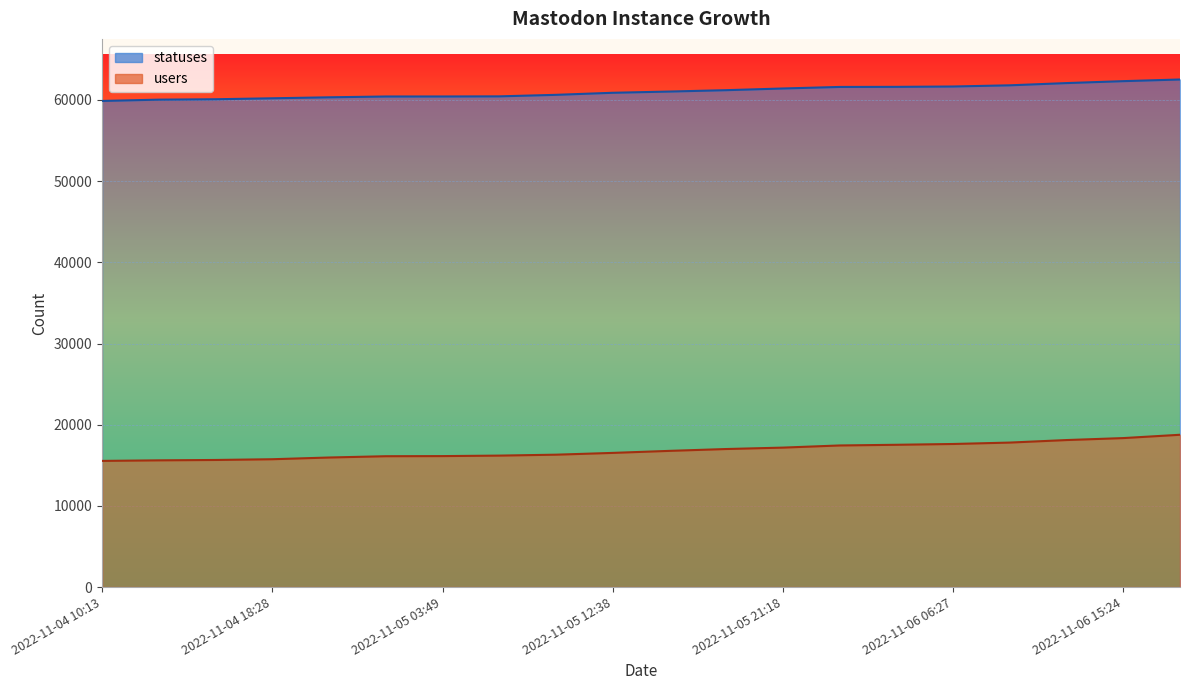

True or false: statuses has more than 1 points higher than both neighbors.

False